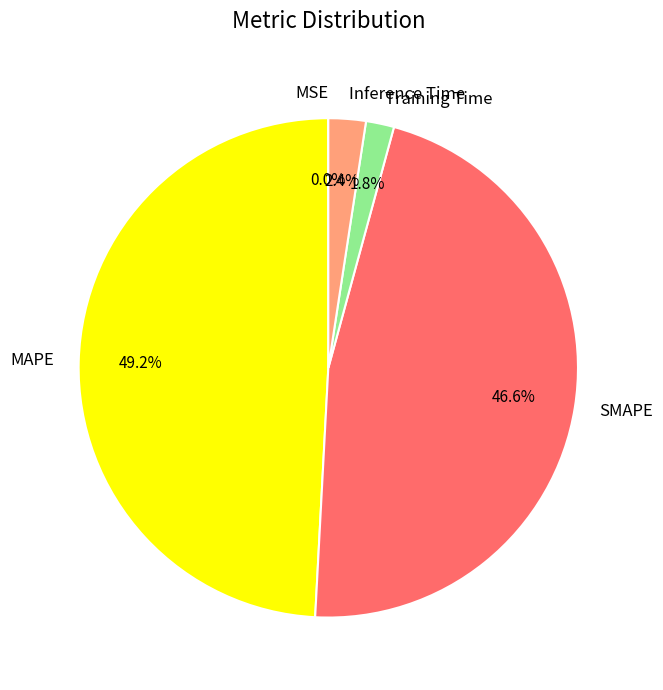

What is the largest slice in the pie chart?

MAPE